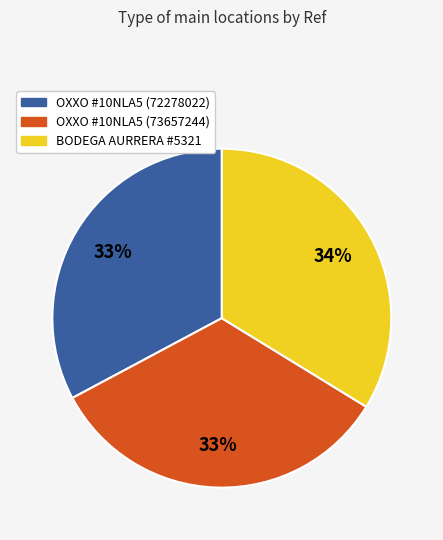

To the nearest percent, what is the difference between the largest and smallest slice percentages?

1%